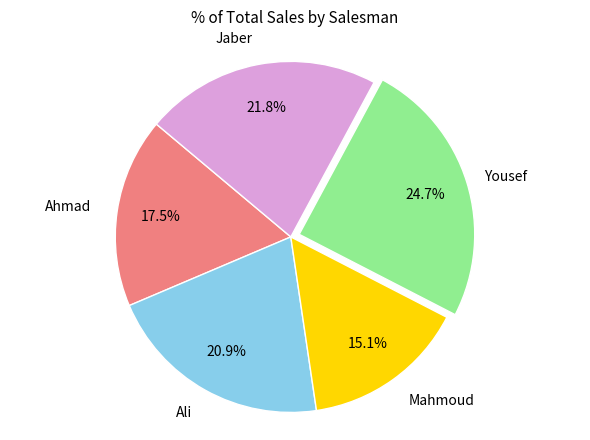

Is there a majority slice in this chart?

No